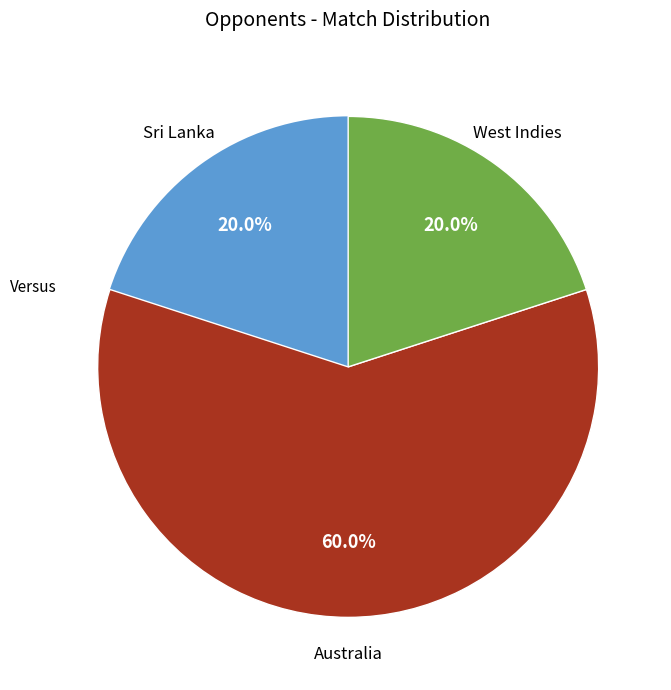

Is there a majority slice in this chart?

Yes